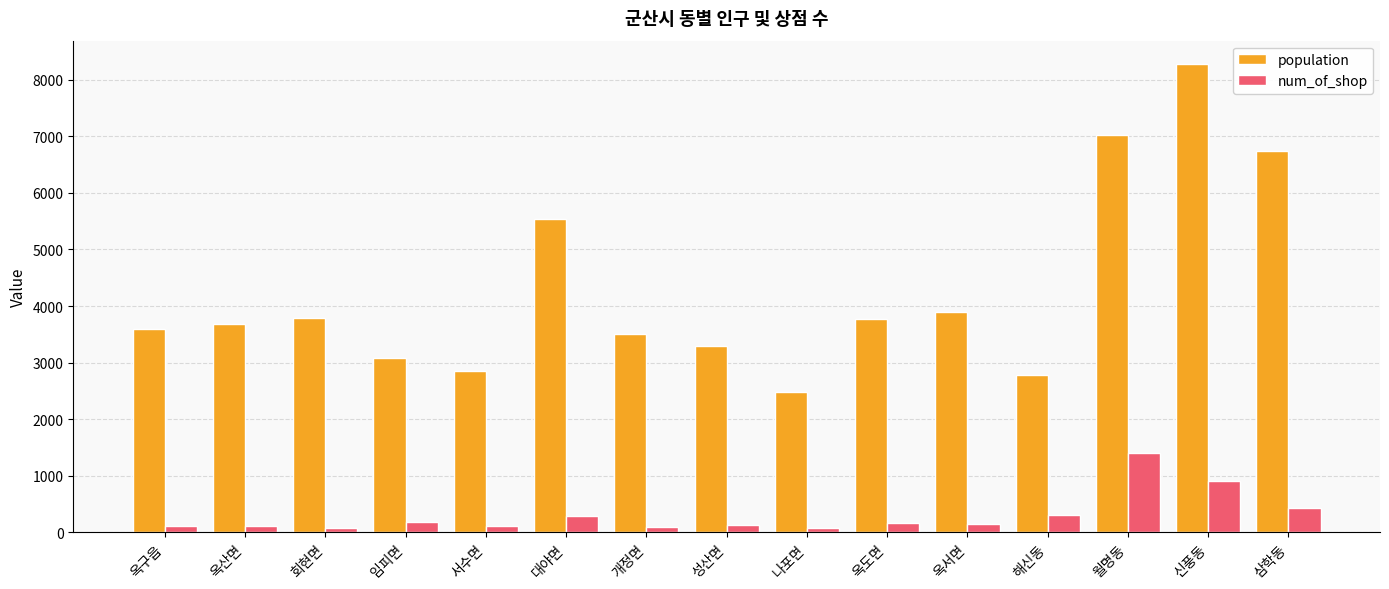

At how many categories does at least one series exceed 656?

15